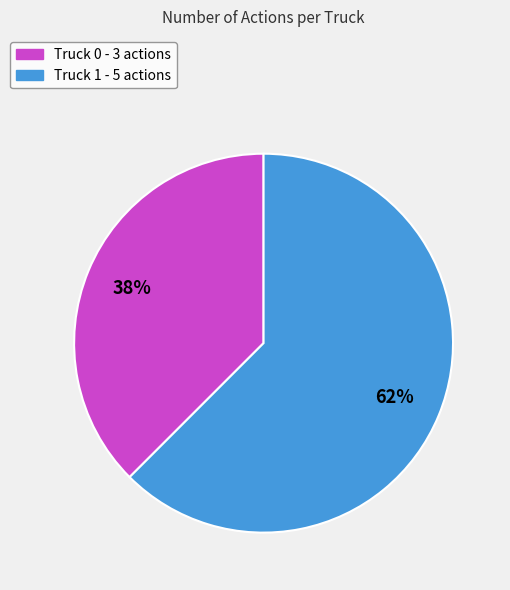

To the nearest percent, what is the combined percentage of Truck 0 and Truck 1?

100%